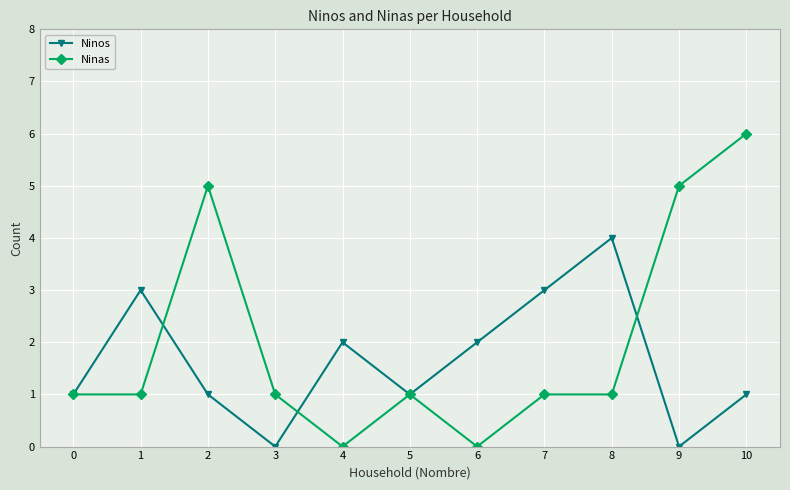

Reading left to right, extract all data points from this chart.

Ninos: 0=1	1=3	2=1	3=0	4=2	5=1	6=2	7=3	8=4	9=0	10=1
Ninas: 0=1	1=1	2=5	3=1	4=0	5=1	6=0	7=1	8=1	9=5	10=6